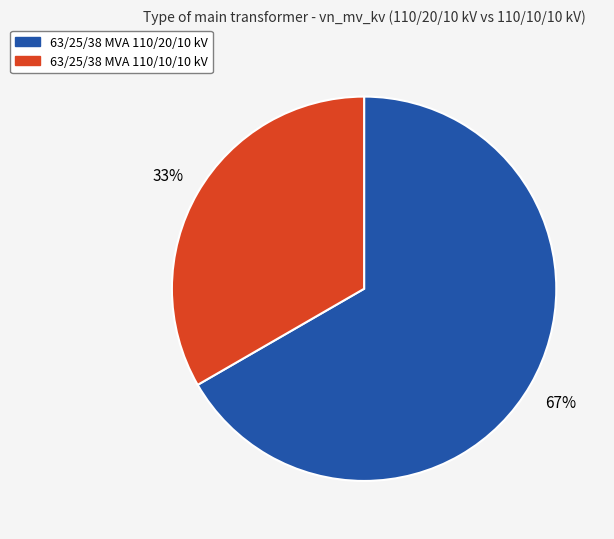

Which category has the smallest portion of the pie?

63/25/38 MVA 110/10/10 kV